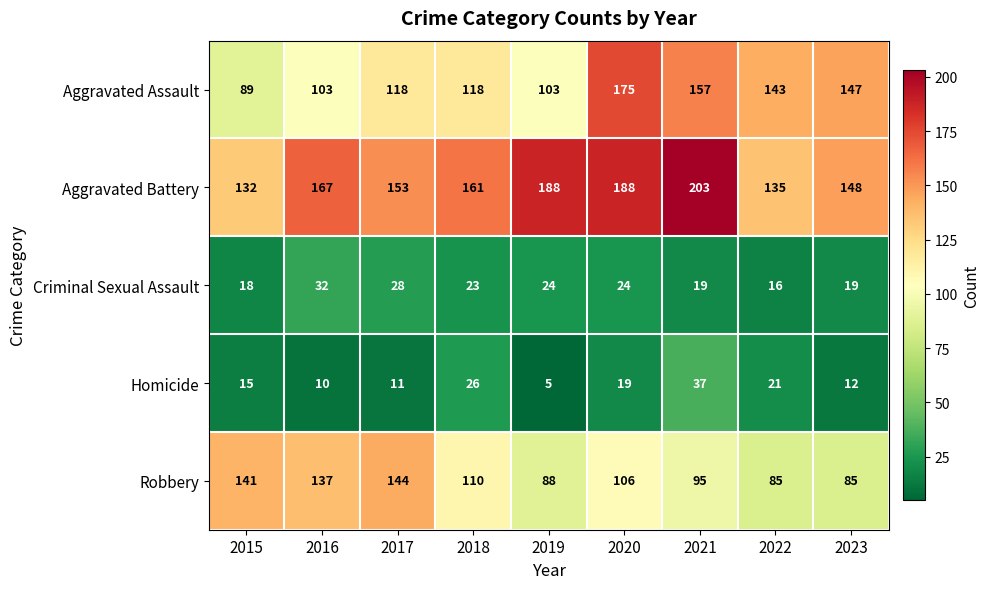

At which category is the sum across all series the highest?

2020